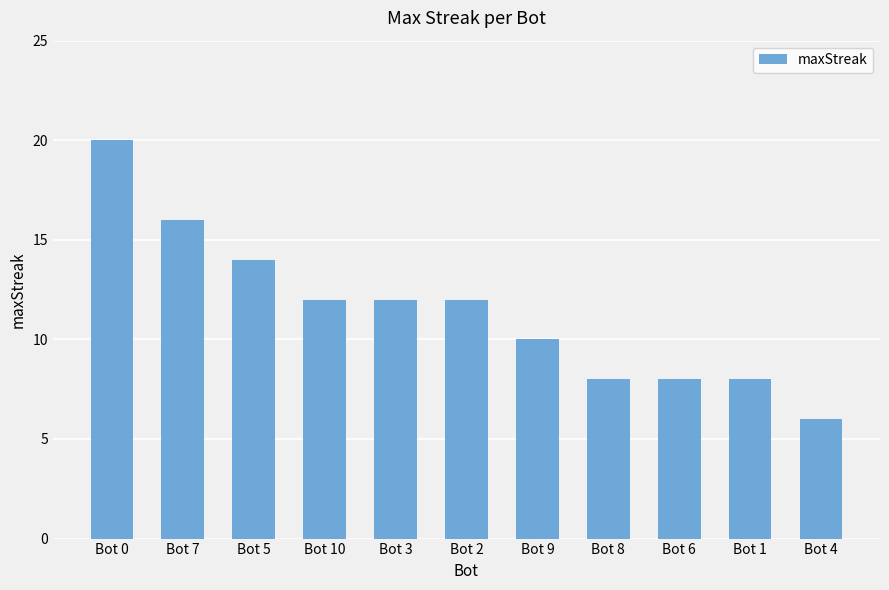

How many data points does each series have?

11